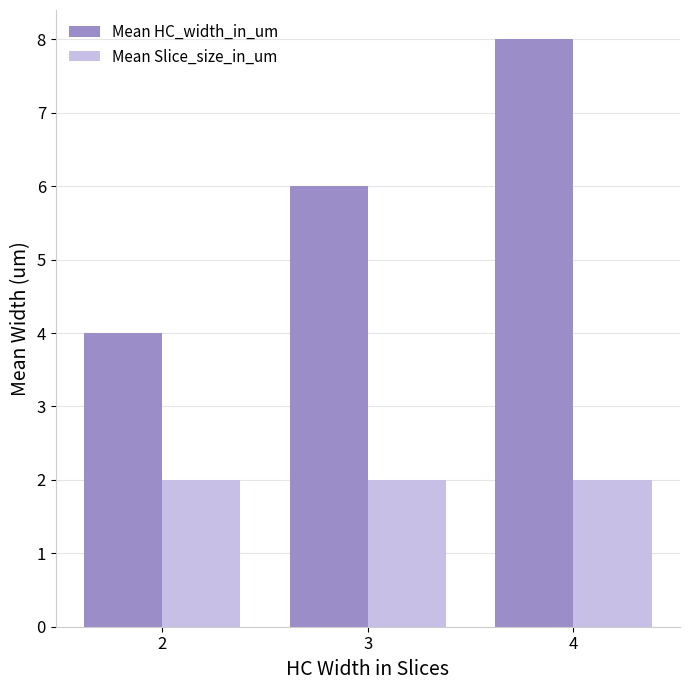

List the series in order of their peak value, highest first.

Mean HC_width_in_um, Mean Slice_size_in_um